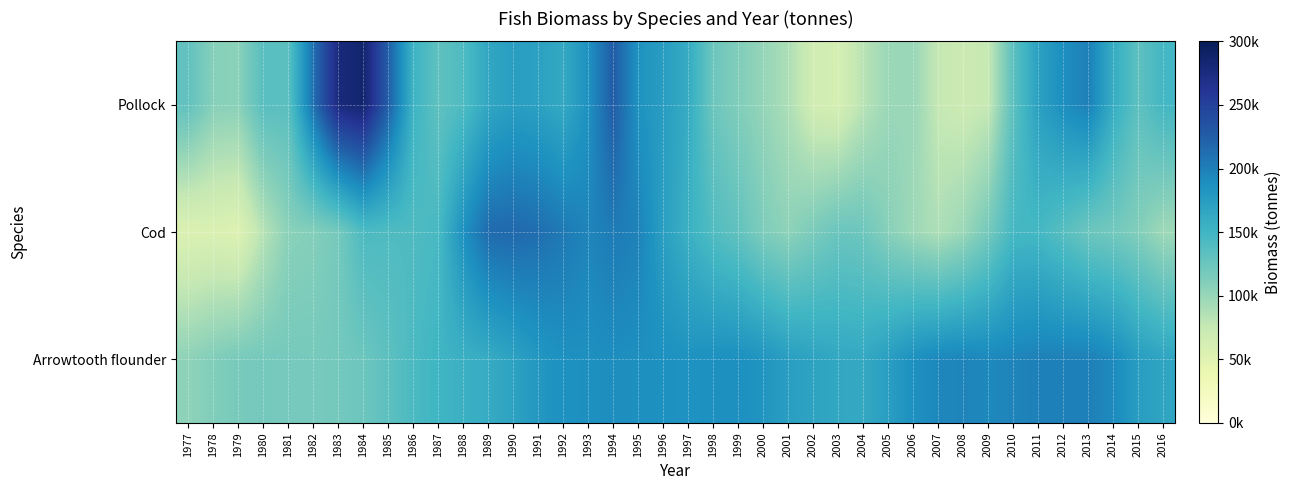

Reading left to right, transcribe all the data shown in this chart.

Pollock: 1977=129927.4	1978=108759.8	1979=106923.4	1980=135682.1	1981=134256.6	1982=211469.3	1983=276737.2	1984=285967.9	1985=224261.1	1986=152583.4	1987=131474.5	1988=141328.4	1989=165095.9	1990=174231.9	1991=171433.6	1992=162736.3	1993=186528.1	1994=226153.1	1995=185175.2	1996=175134.1	1997=159760.7	1998=123362.8	1999=111463.5	2000=101302.7	2001=88779.2	2002=65468.3	2003=61080.7	2004=82456.2	2005=98213.5	2006=98996.7	2007=75855.2	2008=69983.4	2009=75471.3	2010=132875.3	2011=171520.1	2012=188714.3	2013=199782.3	2014=159232.3	2015=132031.5	2016=148389.8
Cod: 1977=54865.6	1978=56748.2	1979=53076.6	1980=83196.5	1981=106875.6	1982=110057.4	1983=118563.9	1984=142648.2	1985=141187.5	1986=141062.9	1987=144985.1	1988=187220.5	1989=215006.1	1990=216988.4	1991=212865.3	1992=204773.1	1993=195892.3	1994=203472.4	1995=197999.0	1996=172843.3	1997=154955.9	1998=139710.5	1999=129554.8	2000=113200.2	2001=104857.0	2002=115263.1	2003=124725.5	2004=122590.8	2005=107960.6	2006=96949.9	2007=87858.6	2008=98092.9	2009=118646.4	2010=147038.7	2011=147229.1	2012=135985.5	2013=123547.3	2014=119808.3	2015=110844.2	2016=96071.7
Arrowtooth flounder: 1977=104536.3	1978=111699.3	1979=116879.8	1980=118638.8	1981=117899.2	1982=117341.6	1983=119505.6	1984=123742.1	1985=132860.5	1986=143388.9	1987=151171.4	1988=155152.1	1989=160411.1	1990=170086.8	1991=180489.8	1992=187020.8	1993=187850.5	1994=189625.3	1995=188304.1	1996=187323.0	1997=185221.7	1998=187544.9	1999=188144.7	2000=182767.0	2001=173749.1	2002=168664.1	2003=164423.3	2004=162711.1	2005=174153.8	2006=187289.4	2007=194574.8	2008=196071.7	2009=194079.2	2010=196285.9	2011=199560.4	2012=199498.8	2013=200077.9	2014=191963.6	2015=174905.8	2016=167368.0